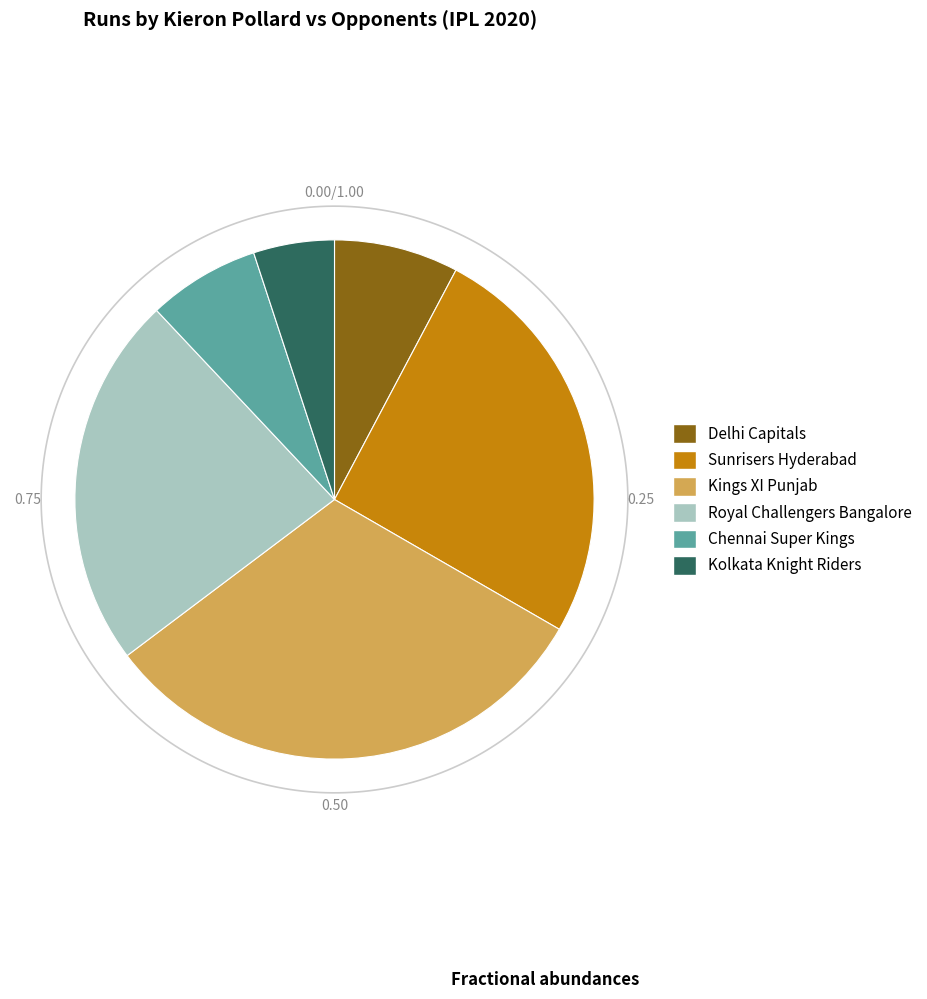

What portion of the pie excludes Sunrisers Hyderabad?

74.4%